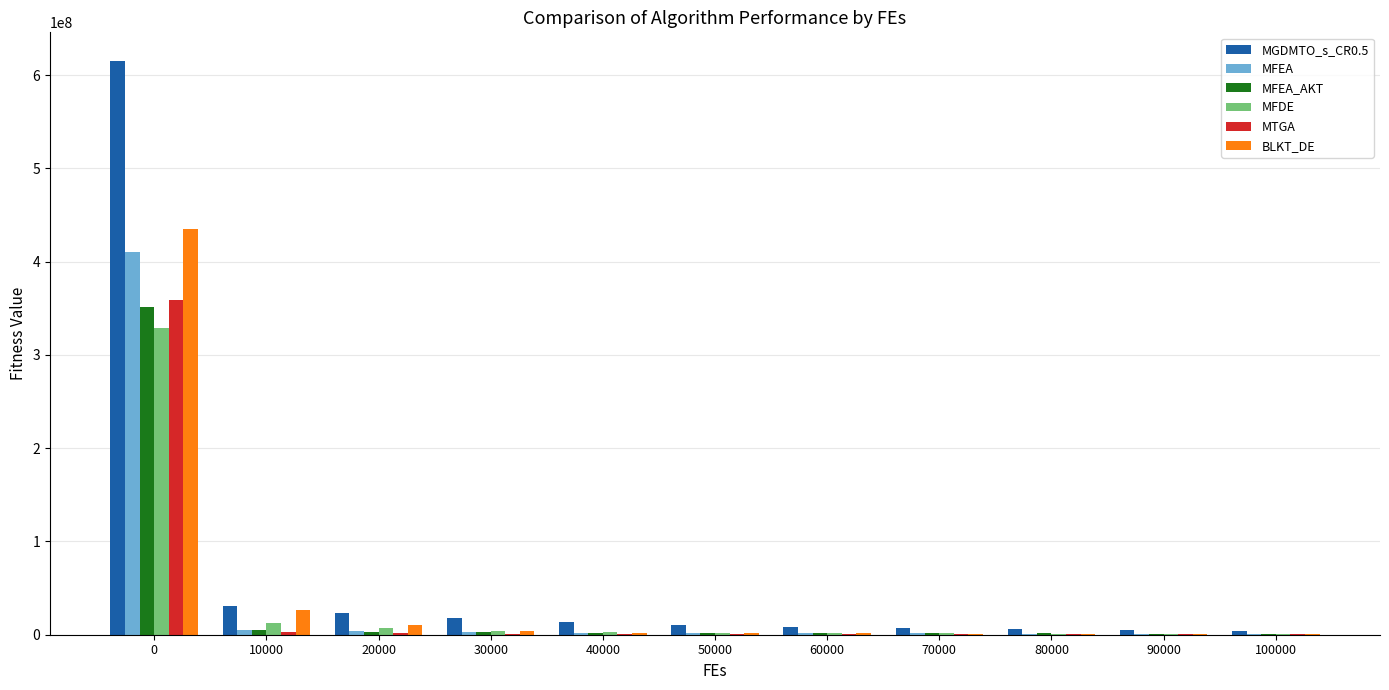

What is the greatest value displayed?

615094736.2